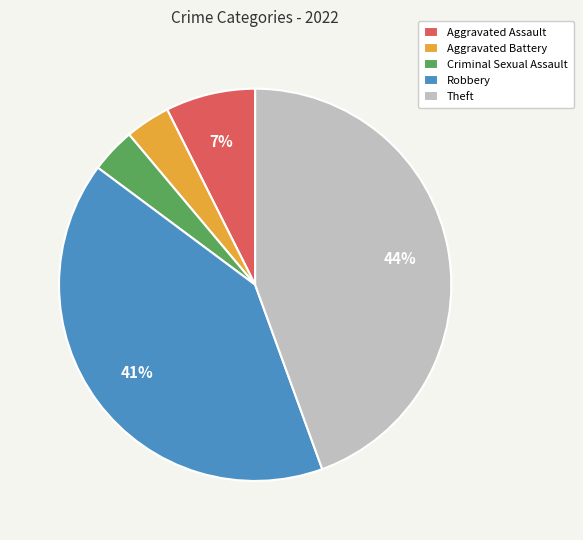

To the nearest percent, what percentage of the pie is Theft?

44%